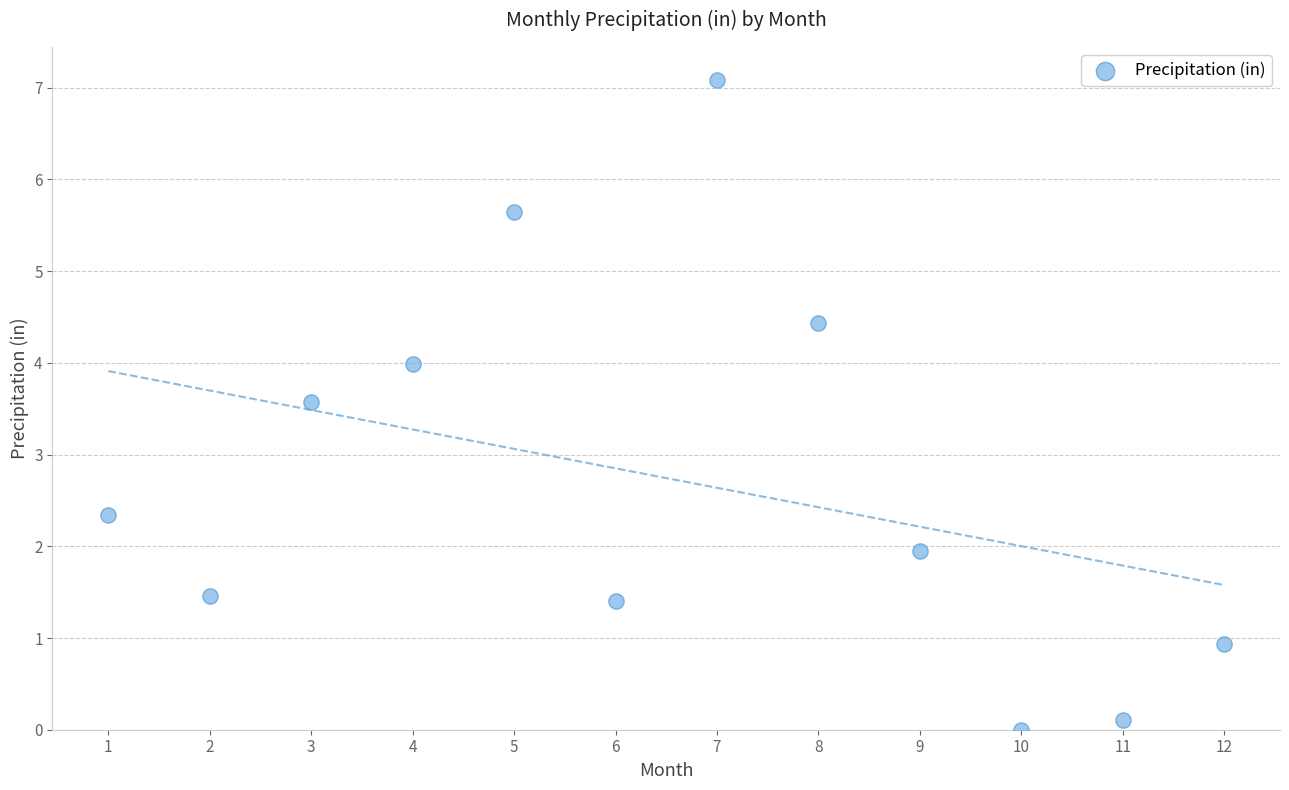

What Y value in the scatter plot is closest to 3?

3.6